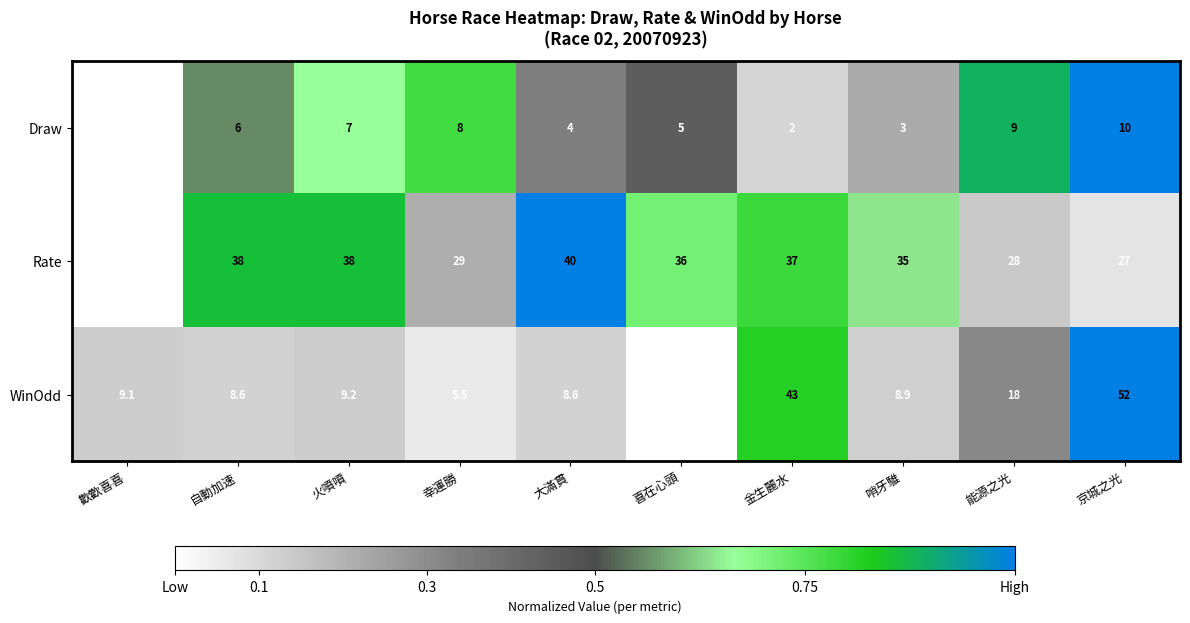

What is the greatest value displayed?

52.0